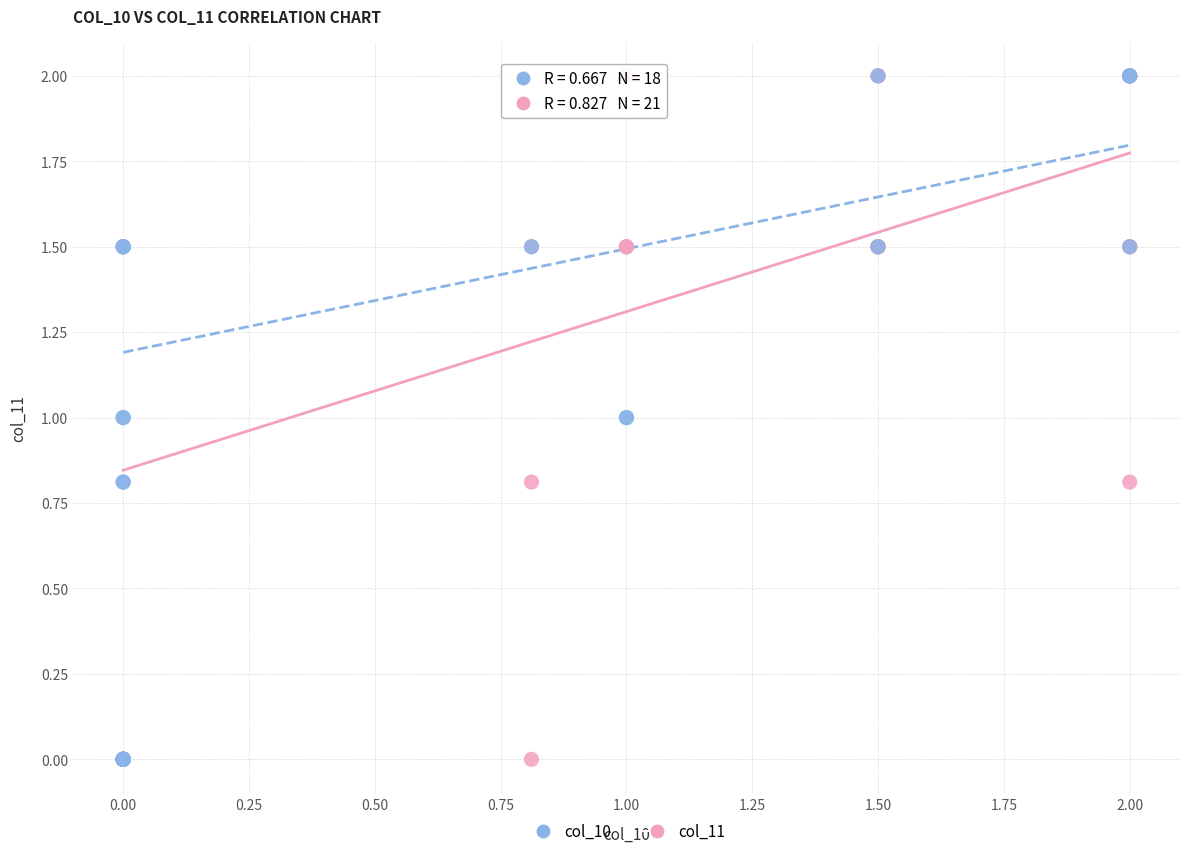

What are all the series names shown in the legend?

col_10, col_11